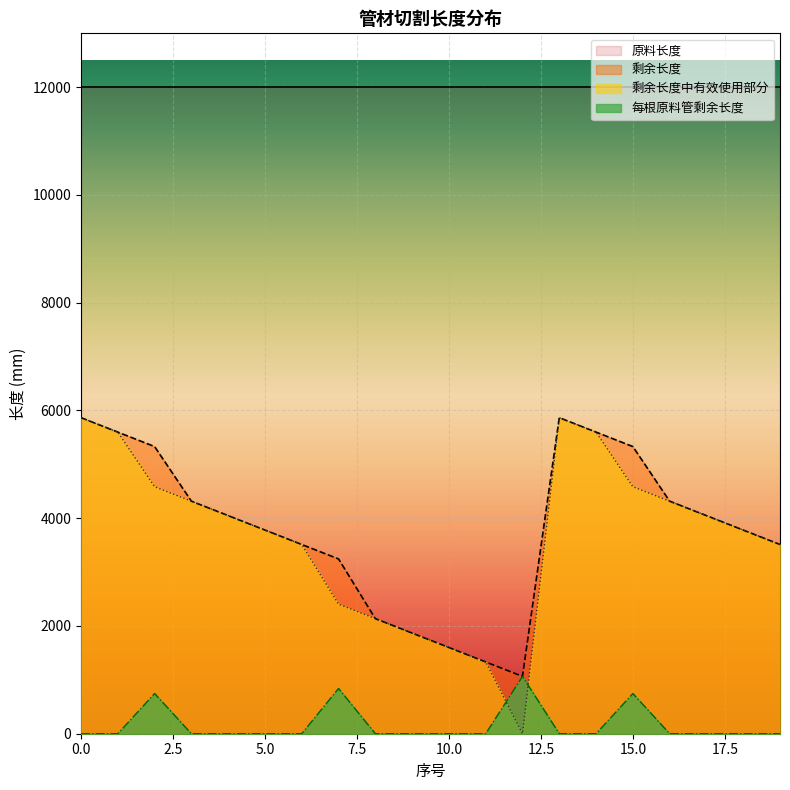

How many values in the 剩余长度中有效使用部分 series exceed 4048?

8